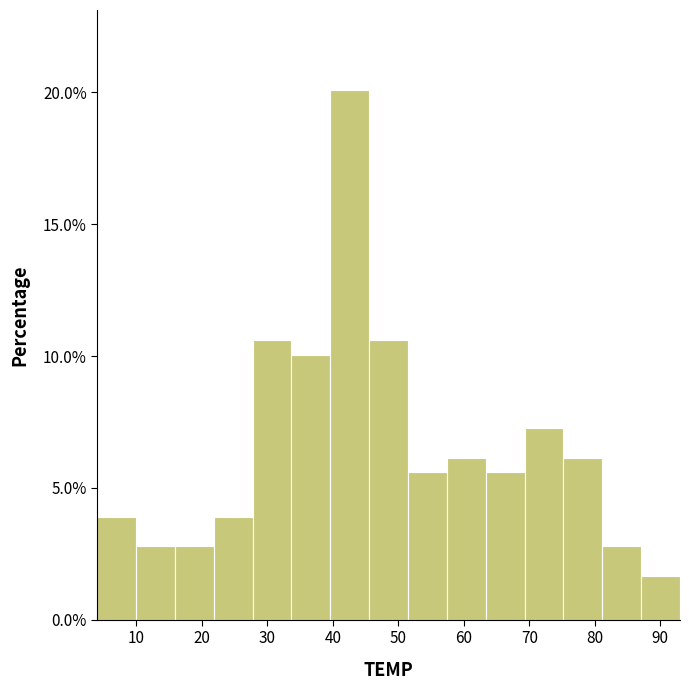

Reading left to right, transcribe this chart: for each bar, give the range it covers on the x-axis and its height. Neither the bar edges nor the heights are printed on the chart, so give them approximately, as read against the axes.

4 to 10: 4.0
10 to 16: 3.0
16 to 22: 3.0
22 to 28: 4.0
28 to 34: 10.5
34 to 40: 10.0
40 to 46: 20.0
46 to 51: 10.5
51 to 57: 5.5
57 to 63: 6.0
63 to 69: 5.5
69 to 75: 7.5
75 to 81: 6.0
81 to 87: 3.0
87 to 93: 1.5